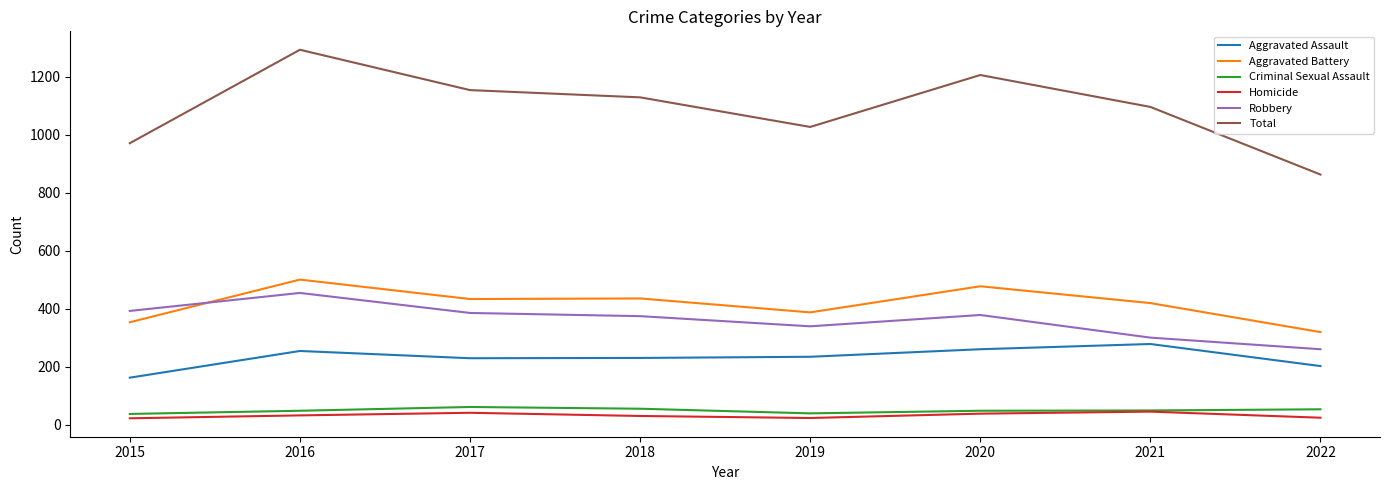

Which series has the largest total across all categories?

Total